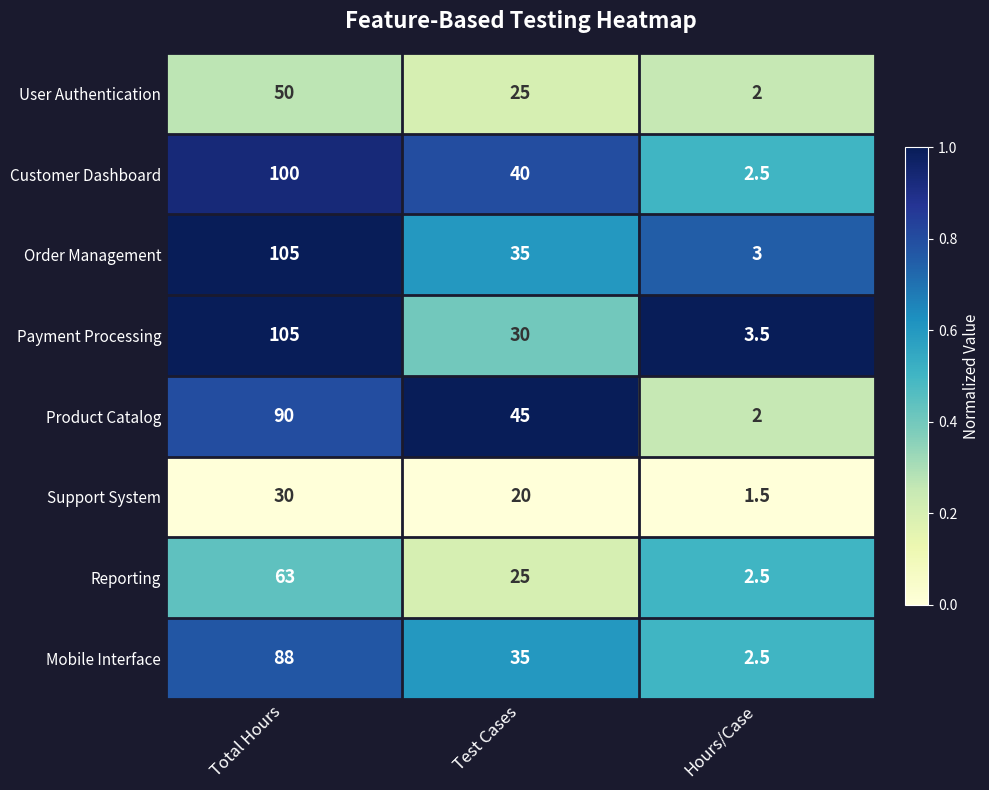

List the labels in order of Reporting value, smallest first.

Hours/Case, Test Cases, Total Hours